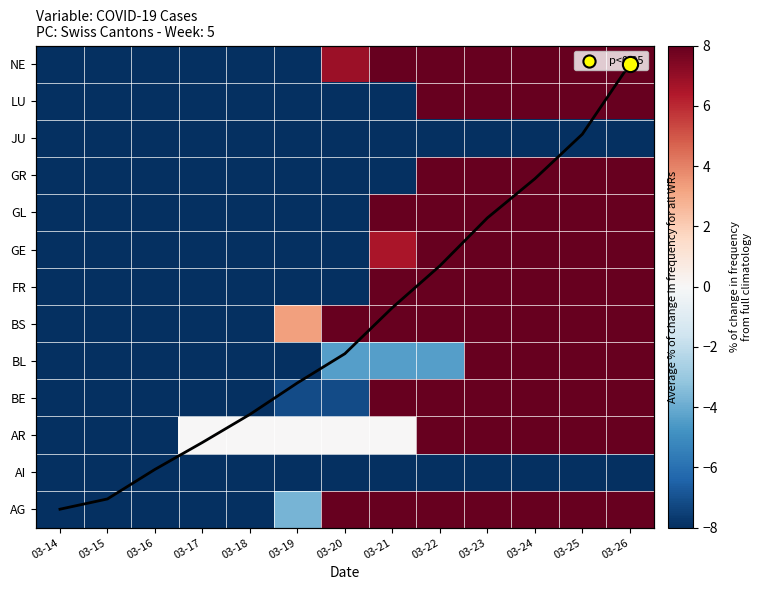

How many data points does each series have?

13